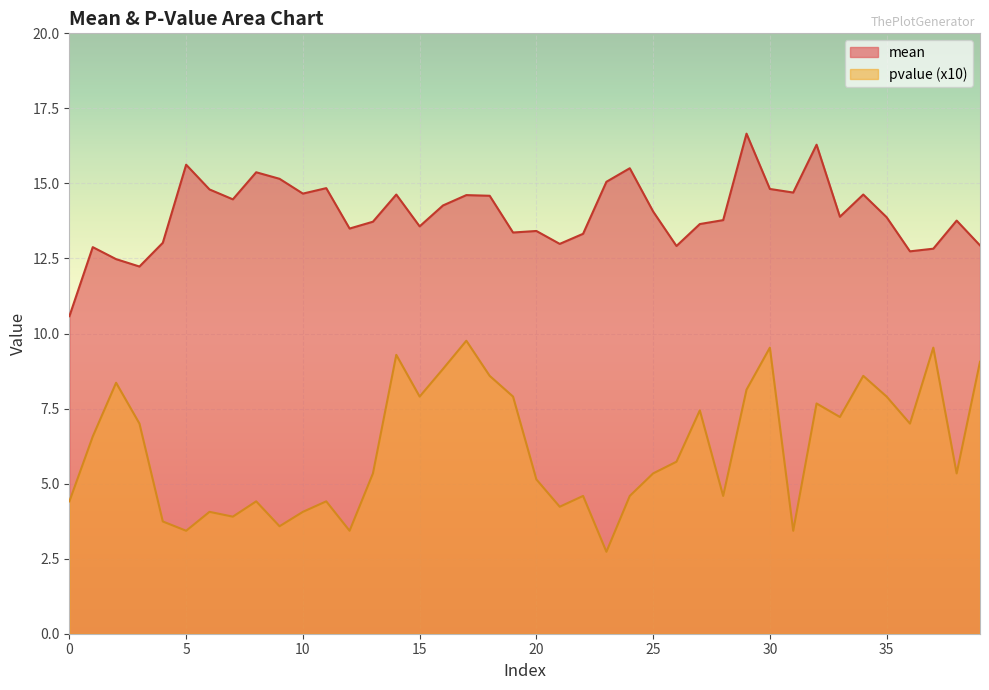

What is the difference between the second highest and minimum values in the pvalue series?

6.8